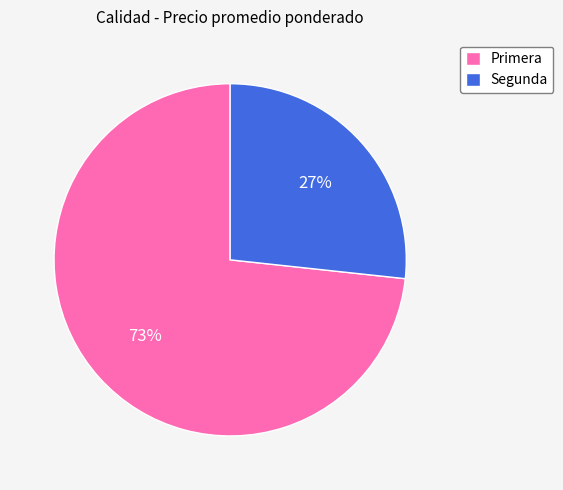

Does Primera represent more than half of the total?

Yes